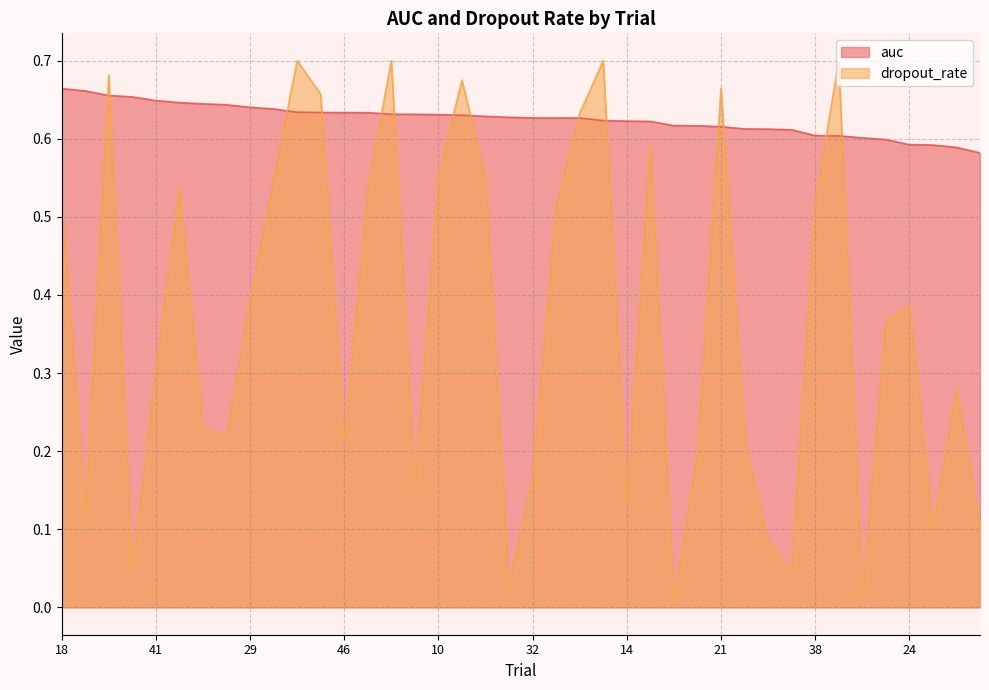

Which category has the lowest value across all series?

4